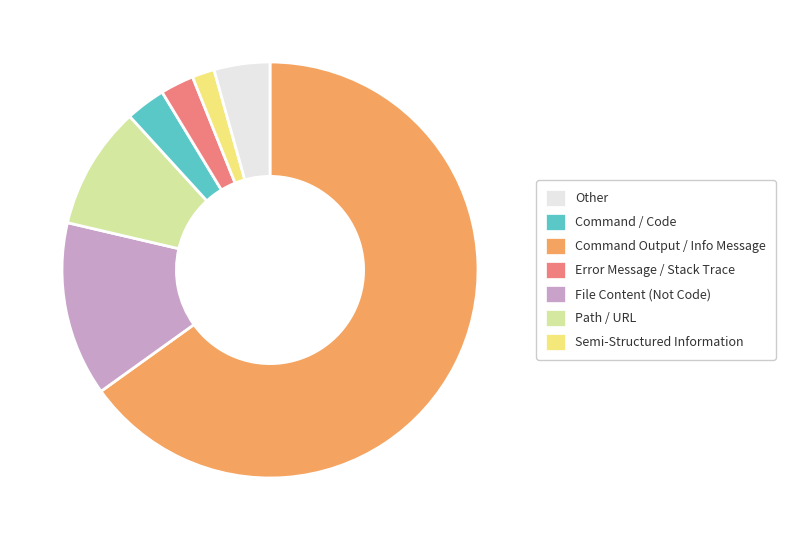

Count the number of slices in the pie.

7